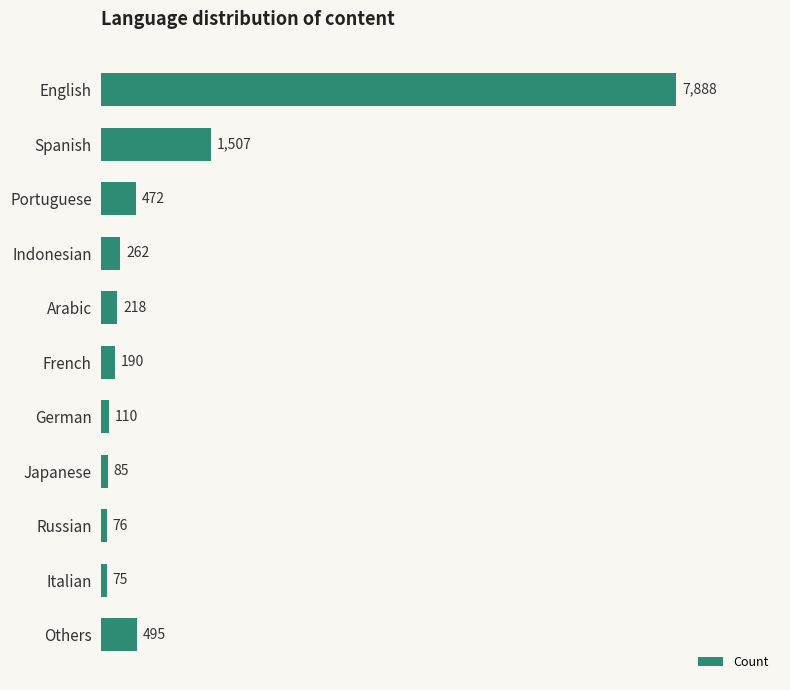

Rank the categories by value from highest to lowest.

English, Spanish, Others, Portuguese, Indonesian, Arabic, French, German, Japanese, Russian, Italian